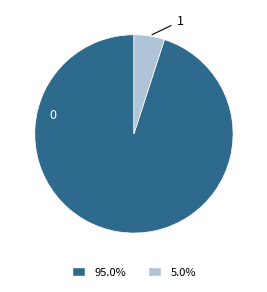

Is there a majority slice in this chart?

Yes